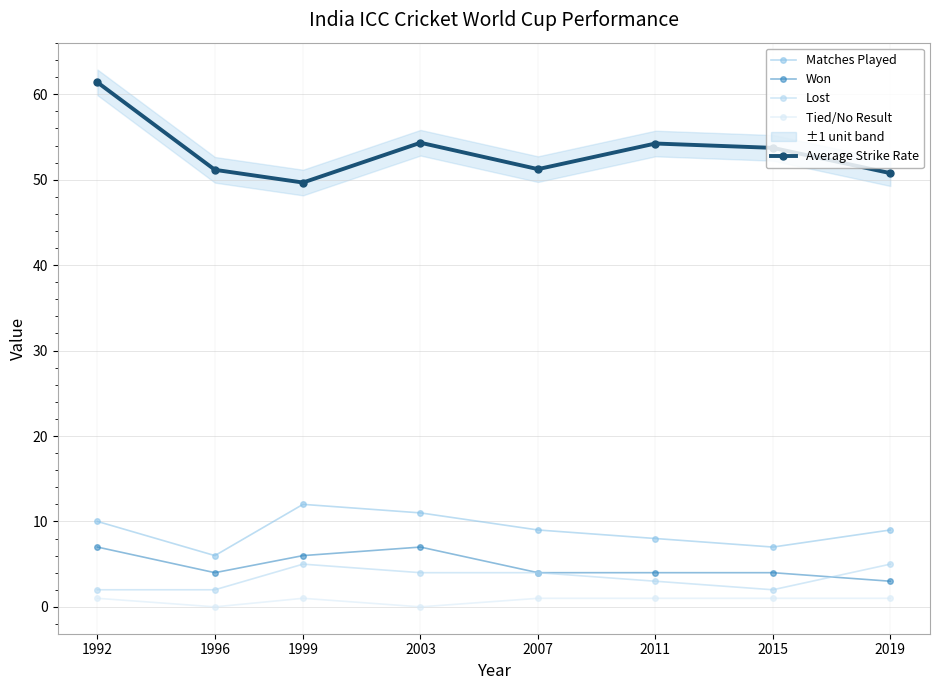

At 1999, list the series in order from smallest to largest.

Tied/No Result, Lost, Won, Matches Played, Average Strike Rate